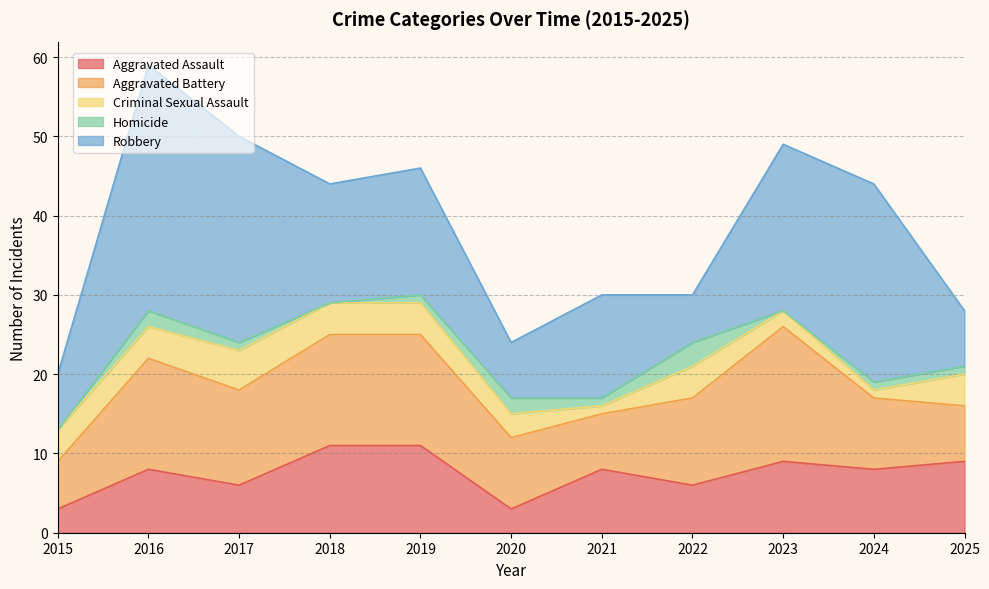

The value of Homicide at 2016 is 1. True or false?

False